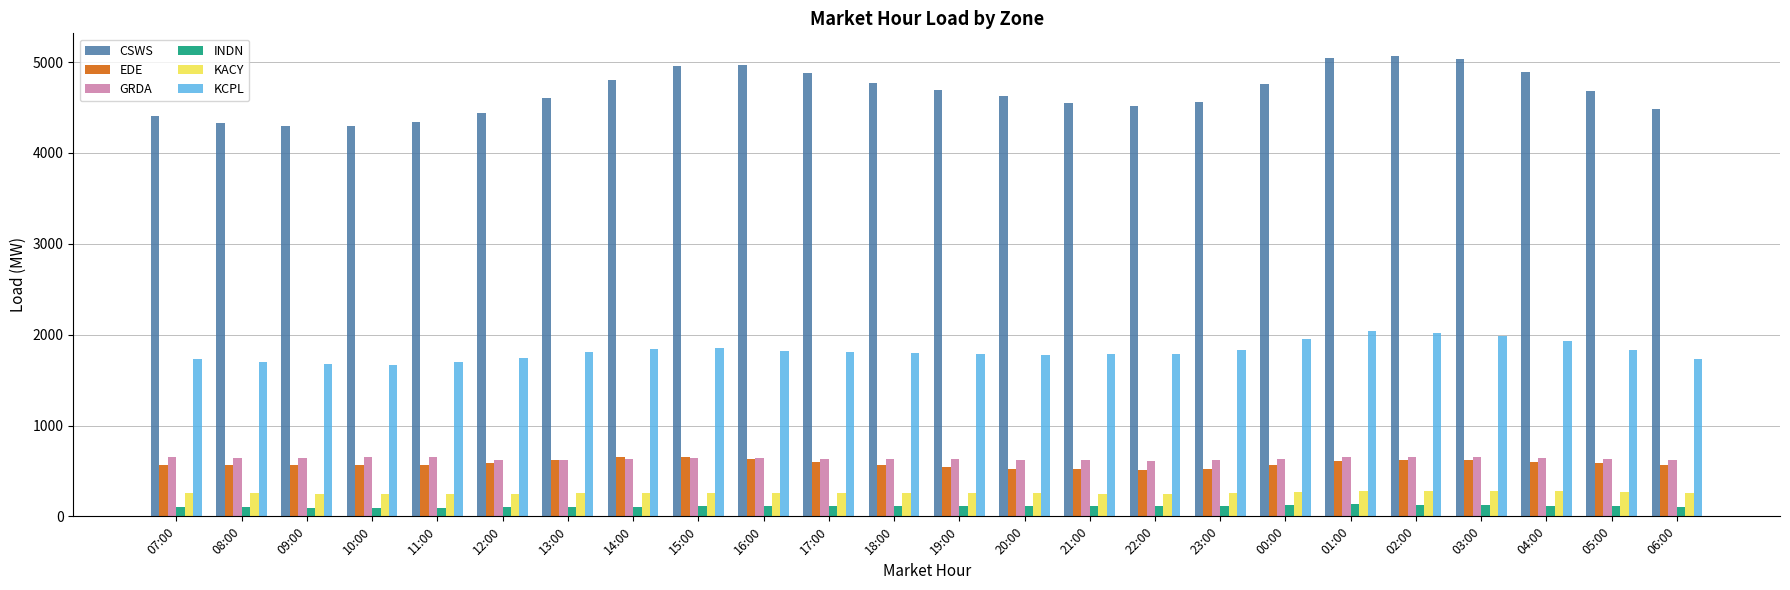

The value of KACY at 03:00 is 281.7. True or false?

True